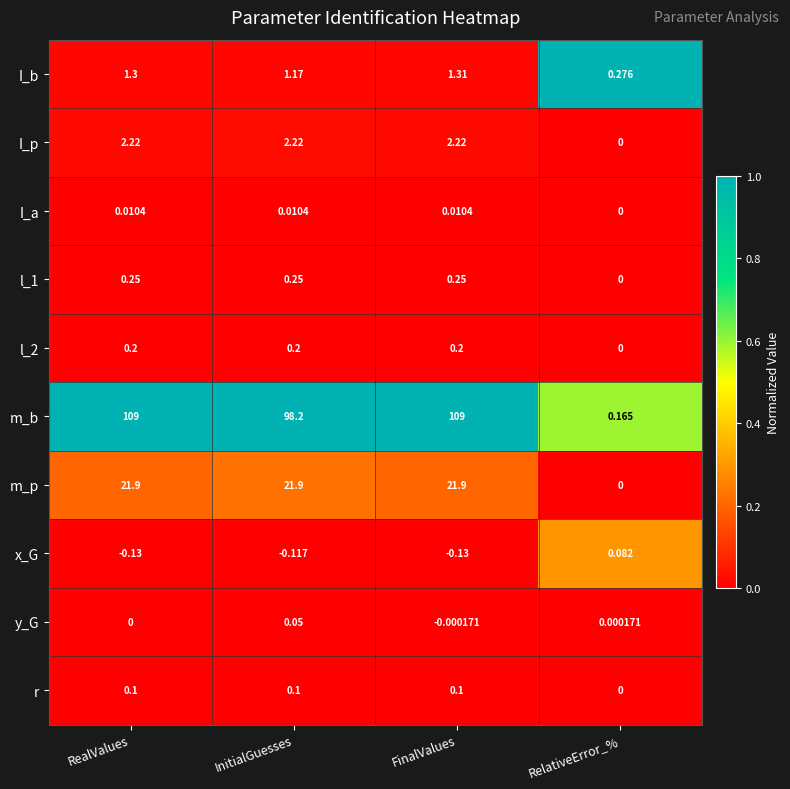

Which series has the widest spread of values?

m_b